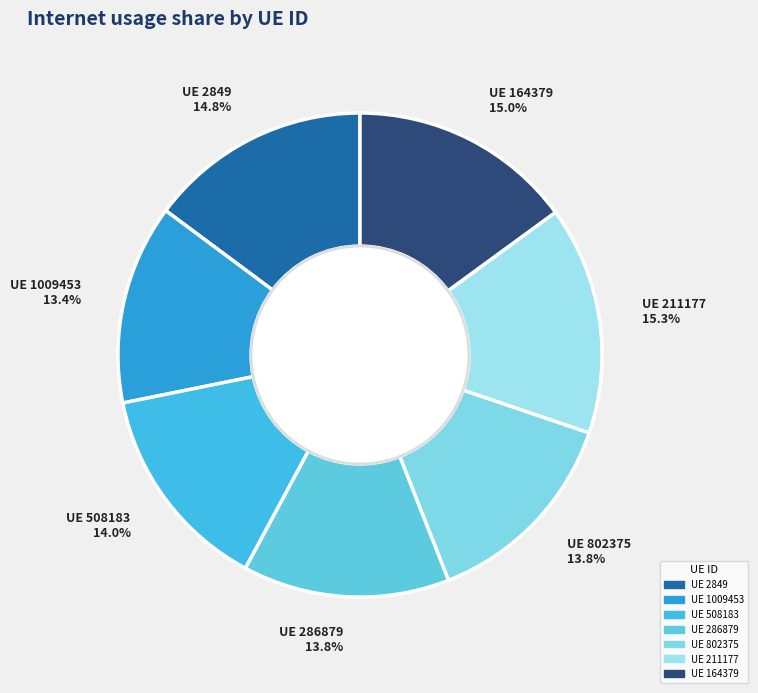

Is it true that 164379 is 6% of the pie?

False